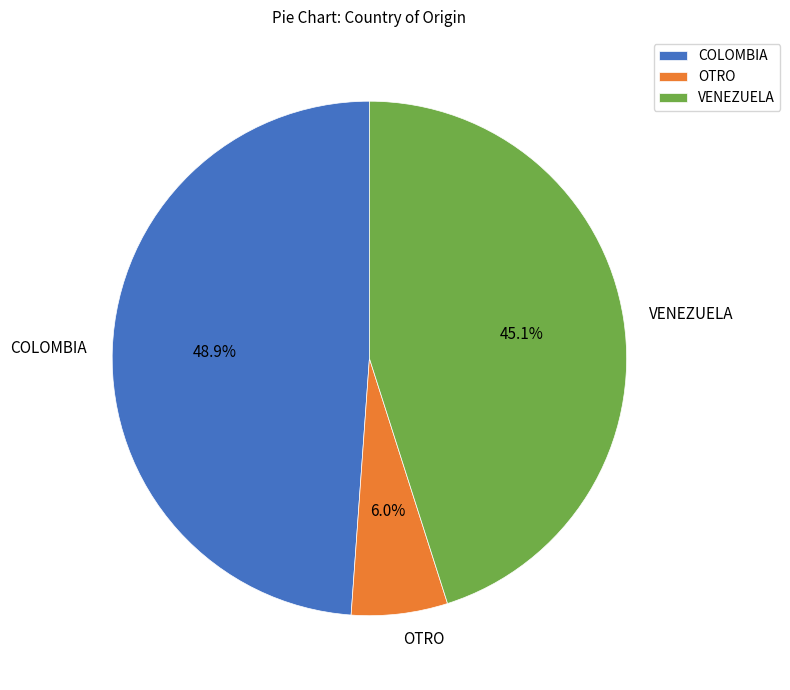

Which category has the smallest portion of the pie?

OTRO